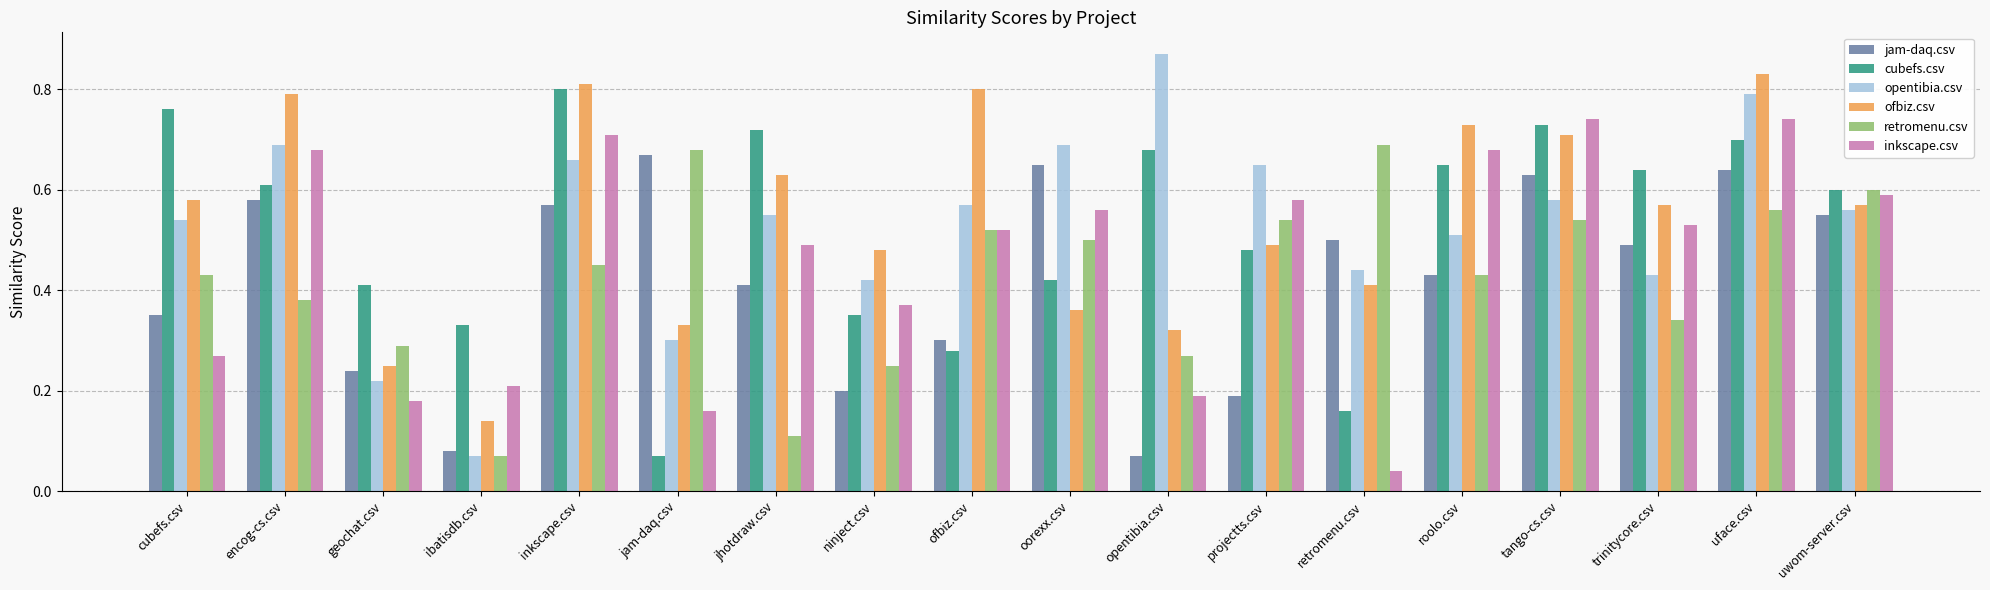

At which category is the sum across all series the highest?

uface.csv